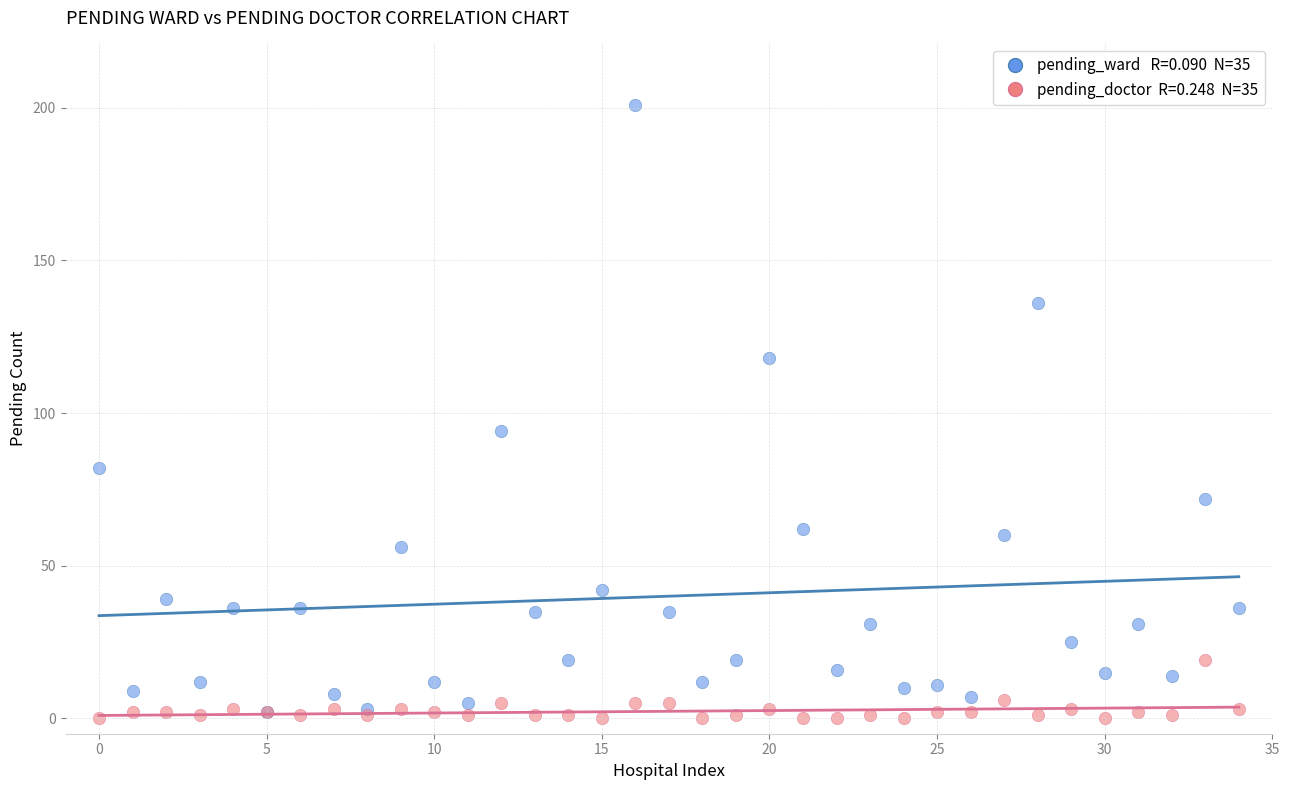

Across all series, what Y value is closest to 100?

94